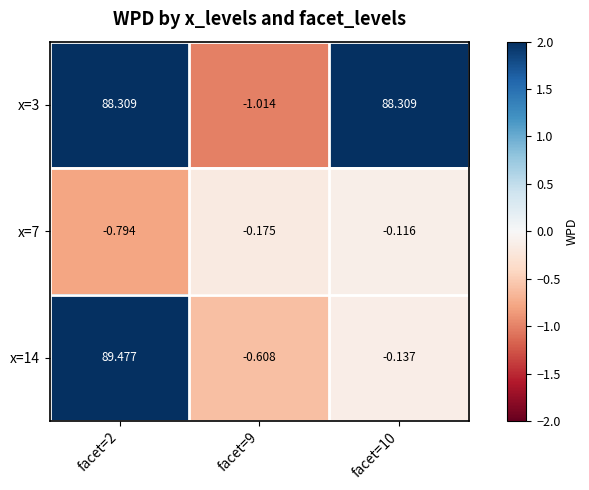

Which series has the largest range (max minus min)?

x=14